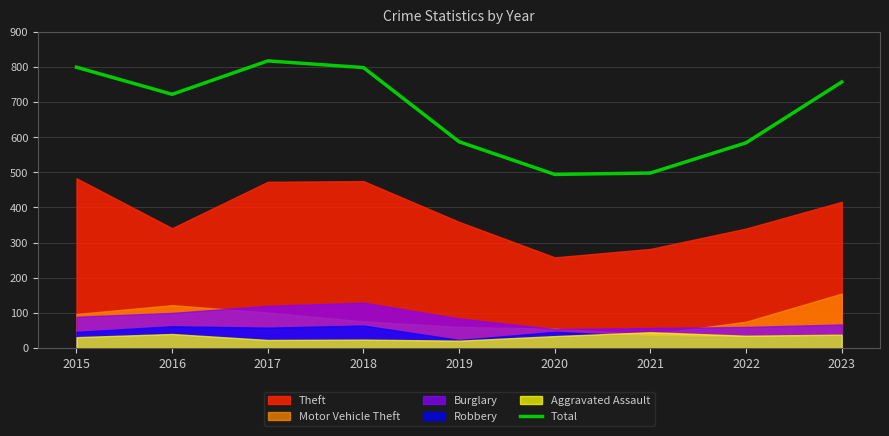

Reading right to left, what are all the values shown in this chart?

757	584	498	494	587	798	817	722	799